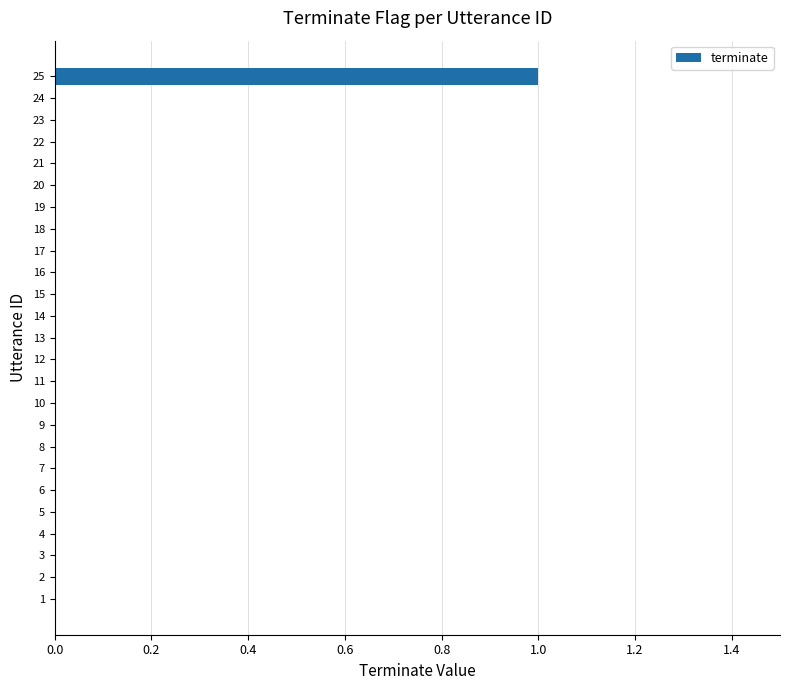

Which category has the highest value across all series?

25